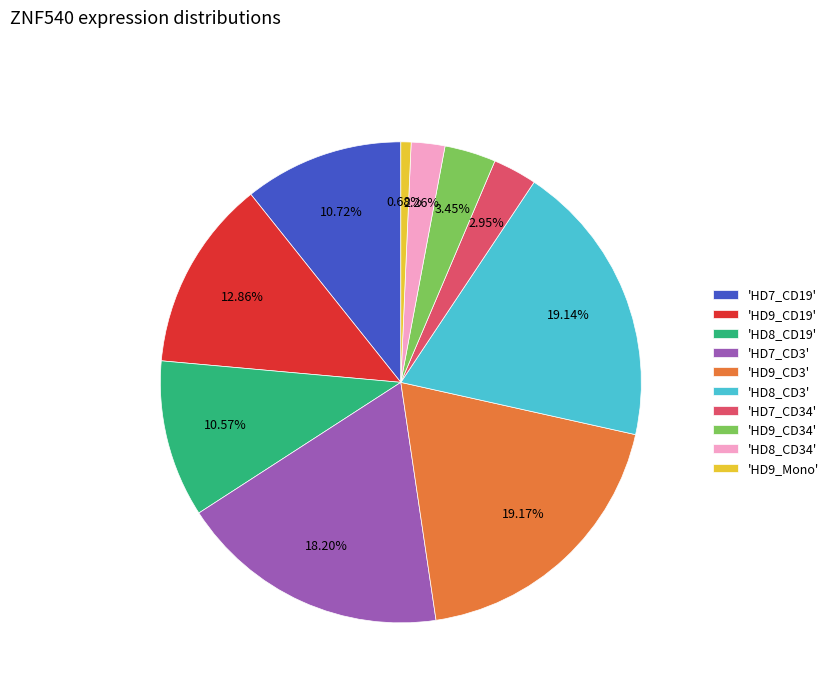

Is there any slice that represents more than half of the pie?

No